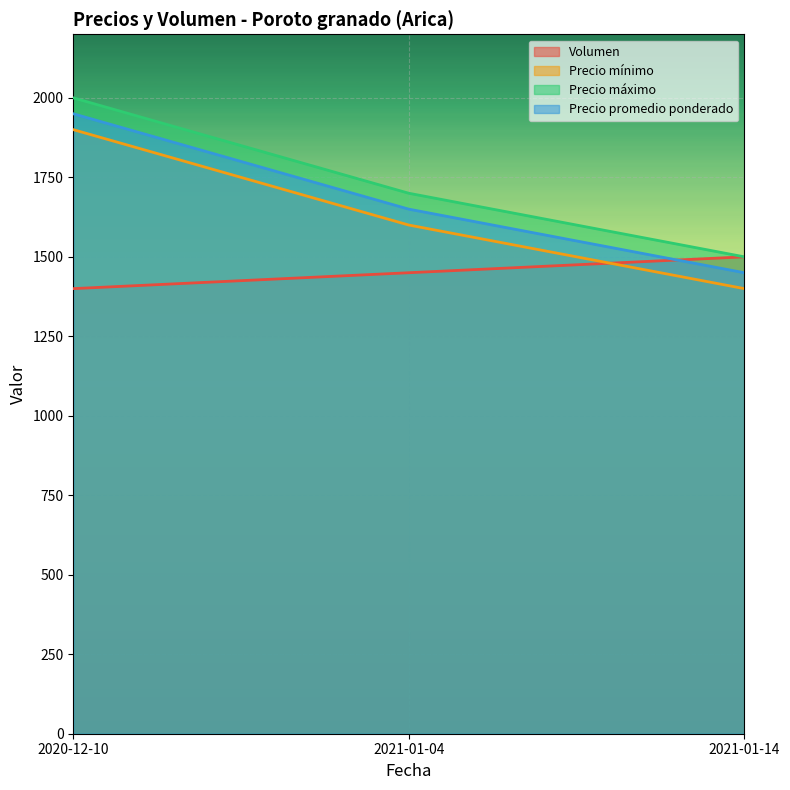

What is the label of the 3rd point from the left?

2021-01-14